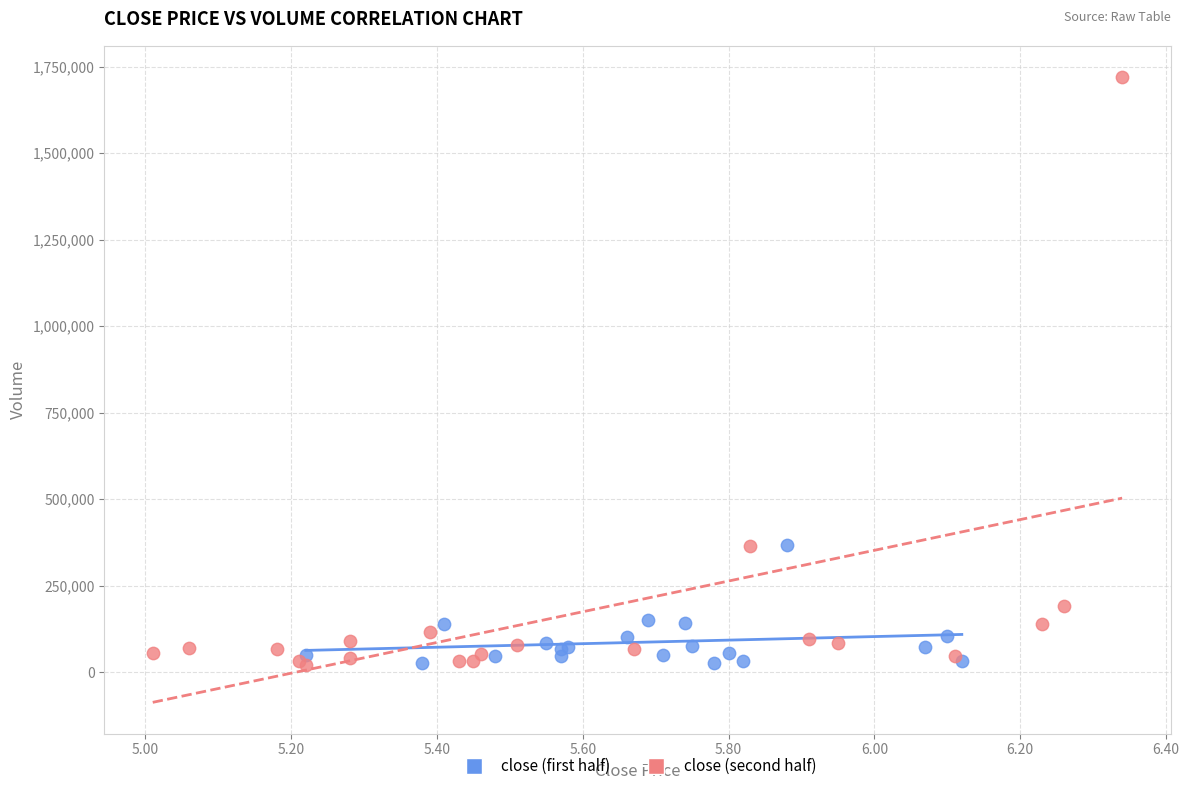

Which series has the largest Y range (max minus min)?

close (second half)